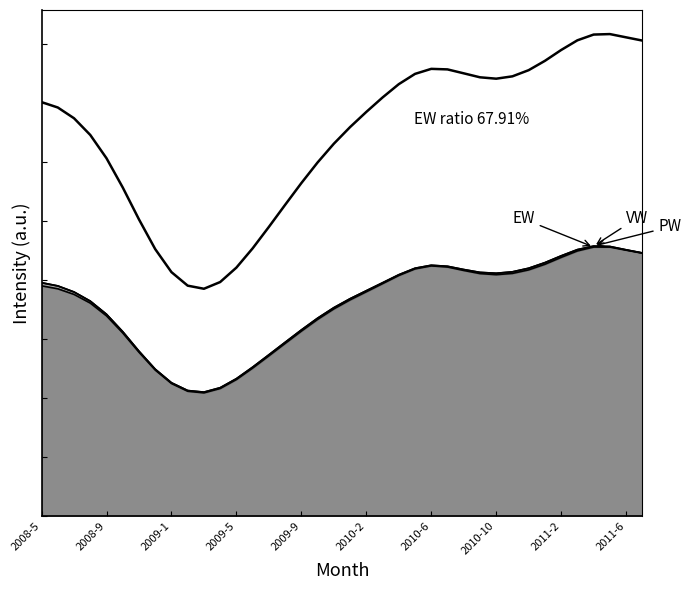

How many interior local valleys (lower than both neighbors) does the data have?

2